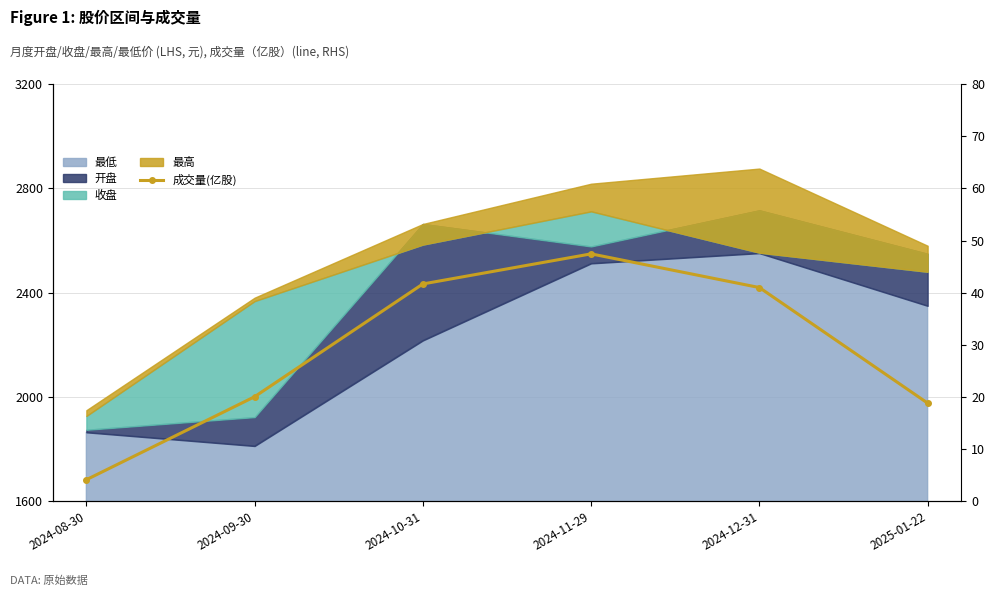

Where is the first local maximum?

2024-11-29